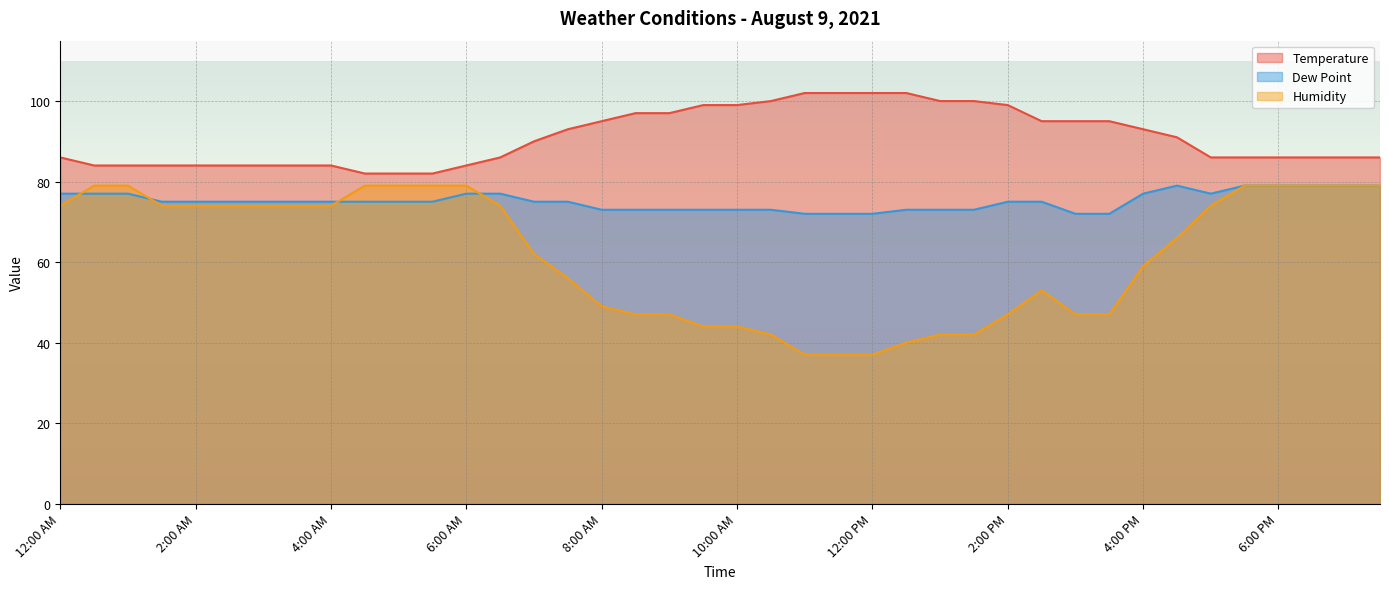

What is the value of the Dew Point point at the 28th from the left?

73